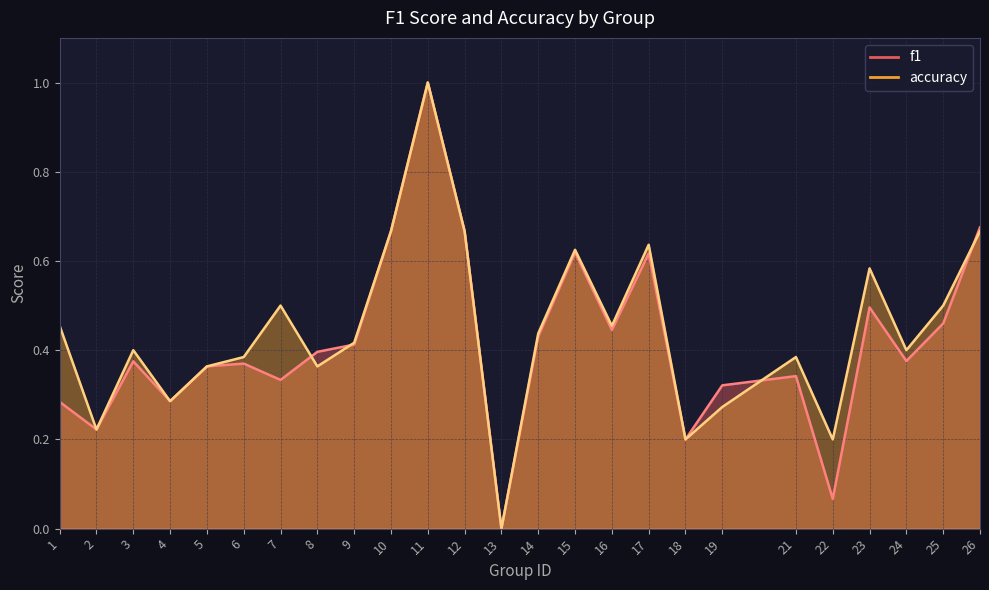

Which series changed the most between 13 and 17?

accuracy